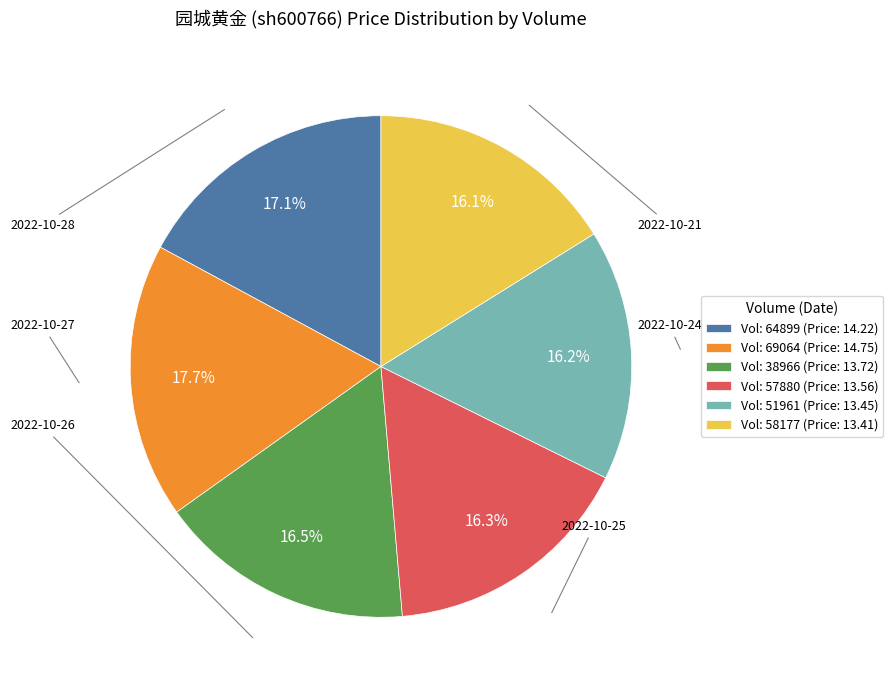

Which slice is the largest?

Vol: 69064 (Price: 14.75)